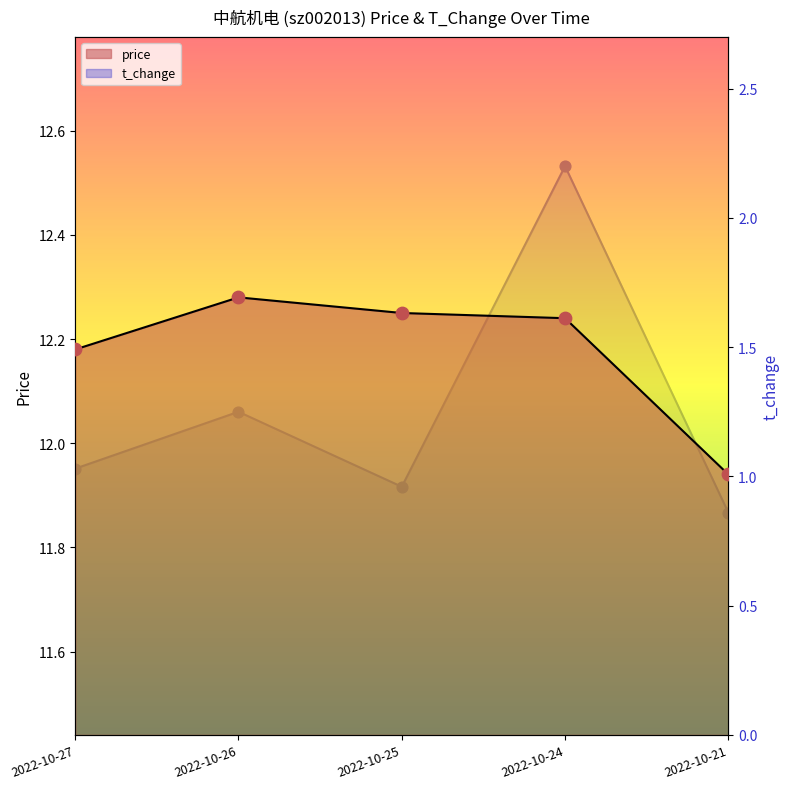

At which category is the sum across all series the highest?

2022-10-24